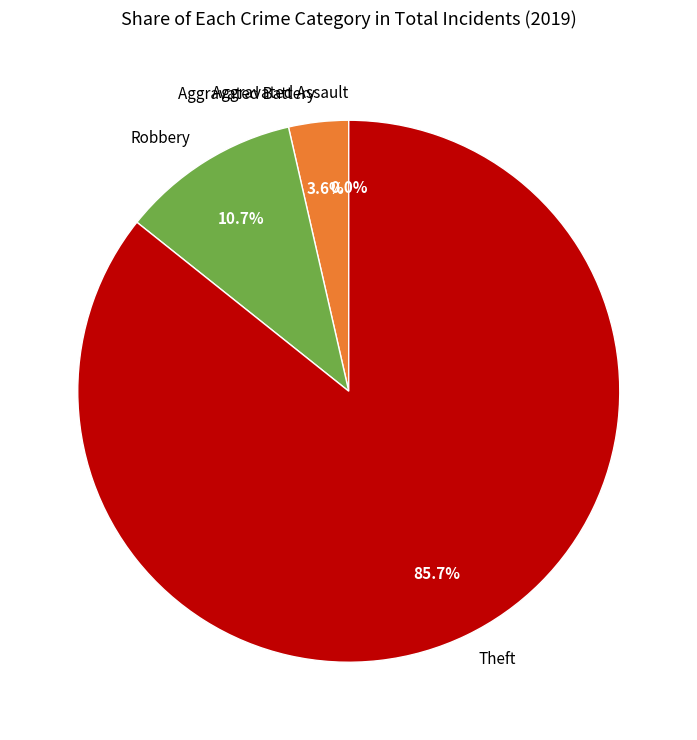

The Robbery slice represents 11% of the pie. True or false?

True